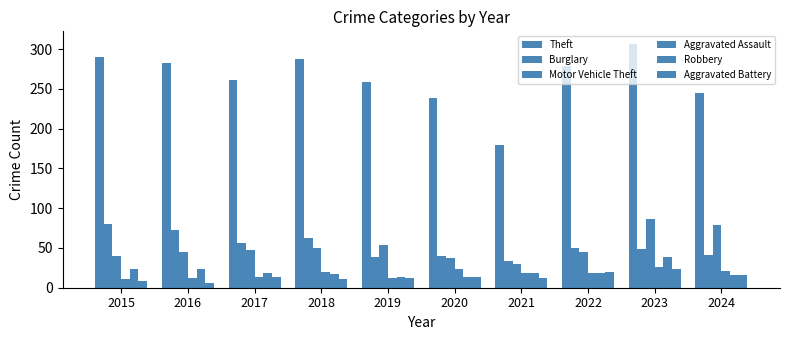

At how many categories does at least one series exceed 19?

10